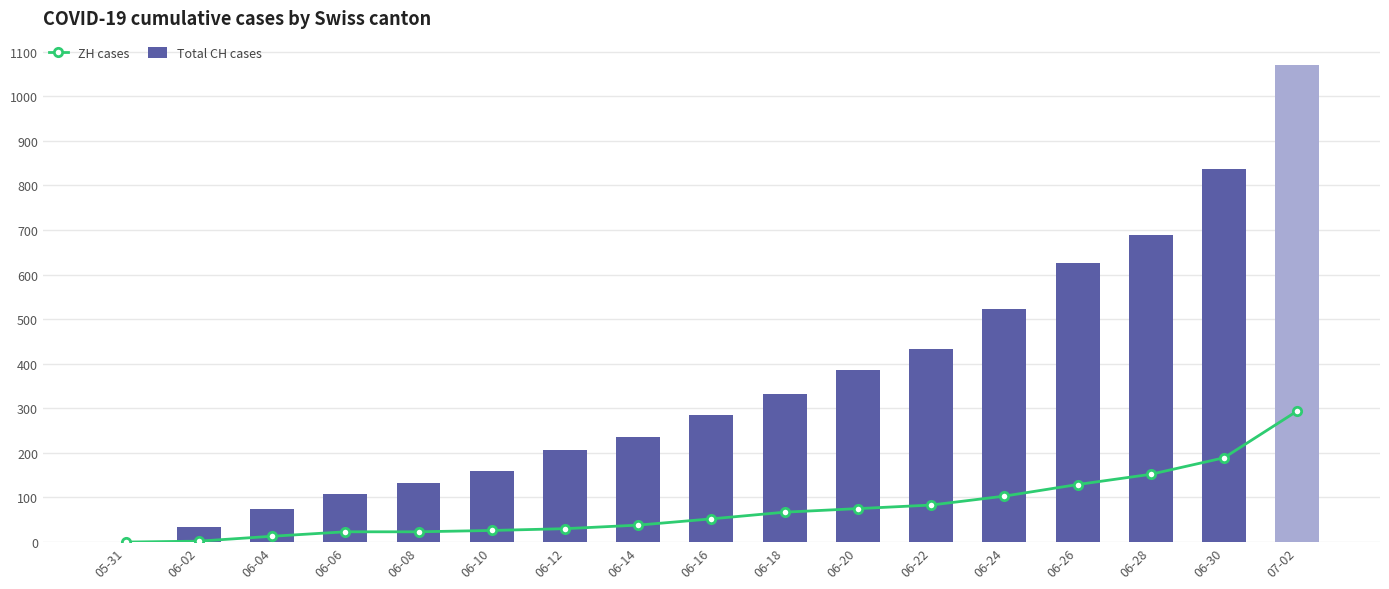

Rank the series at 06-24 from highest to lowest value.

Total CH cases, ZH cases